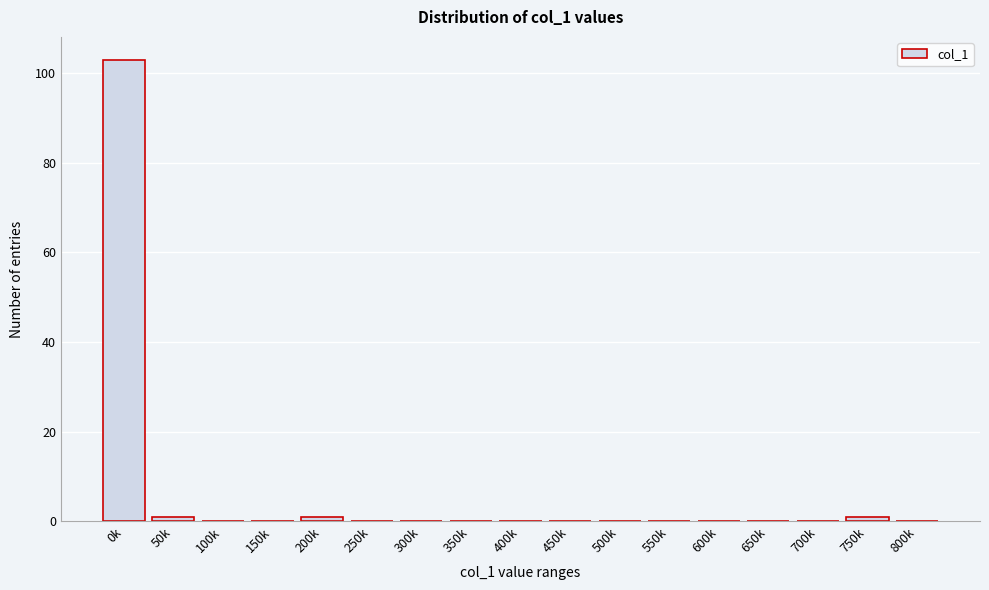

Reading left to right, list all the values displayed in this chart.

0k=103	50k=1	100k=0	150k=0	200k=1	250k=0	300k=0	350k=0	400k=0	450k=0	500k=0	550k=0	600k=0	650k=0	700k=0	750k=1	800k=0